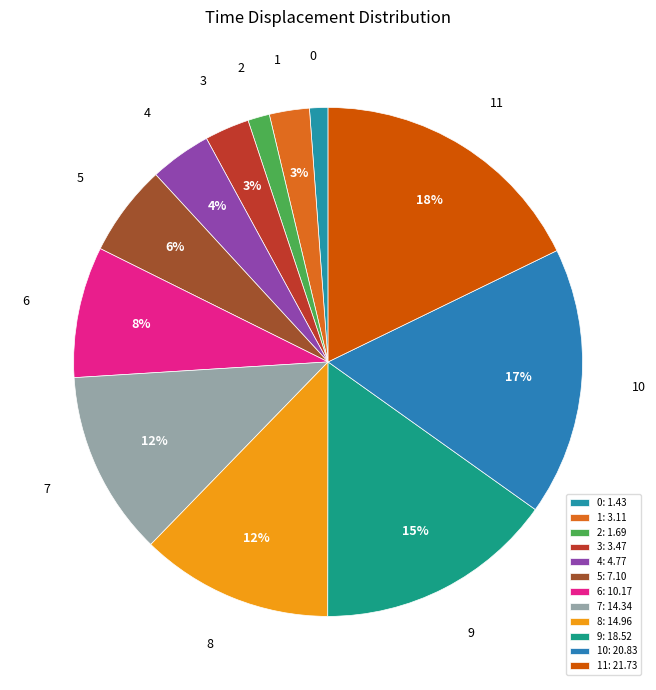

What percentage is the 2 slice, to the nearest percent?

1%